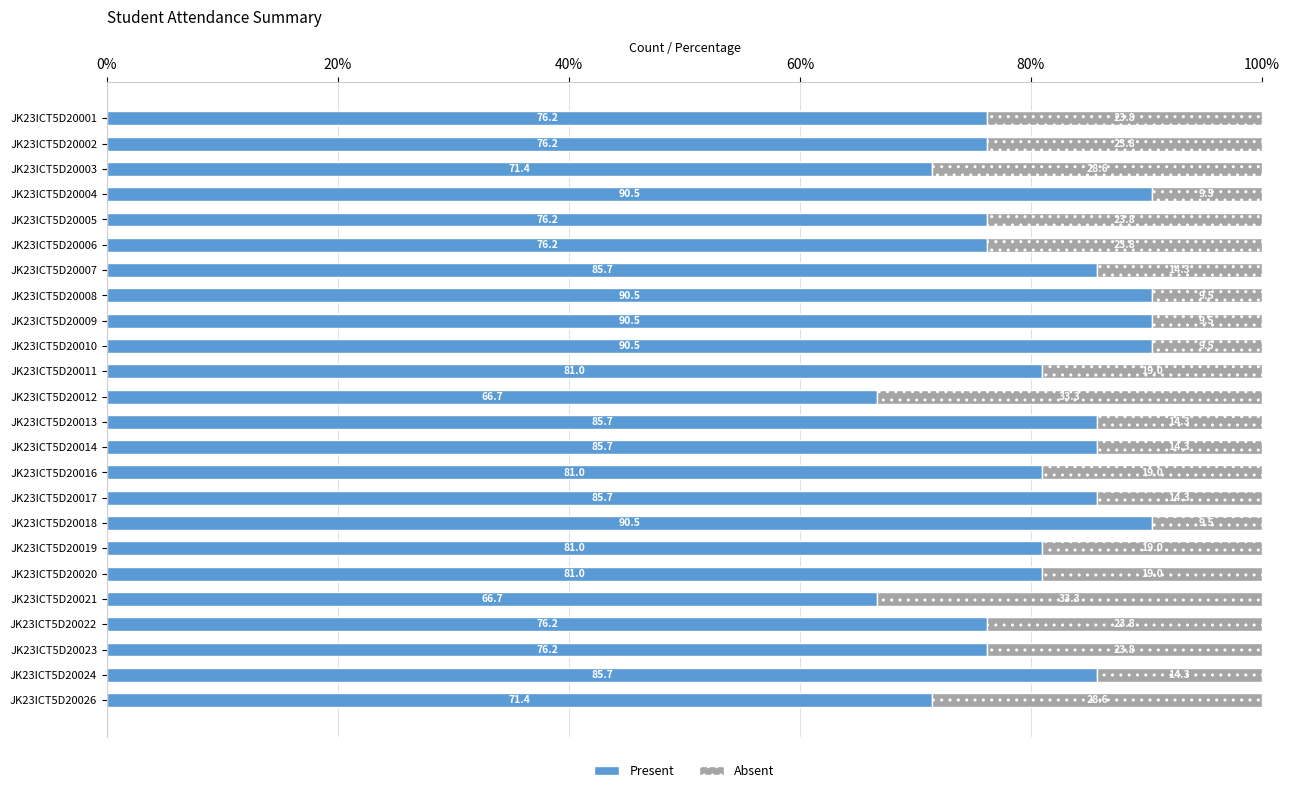

Is it true that Present equals 85.7 at JK23ICT5D20007?

True